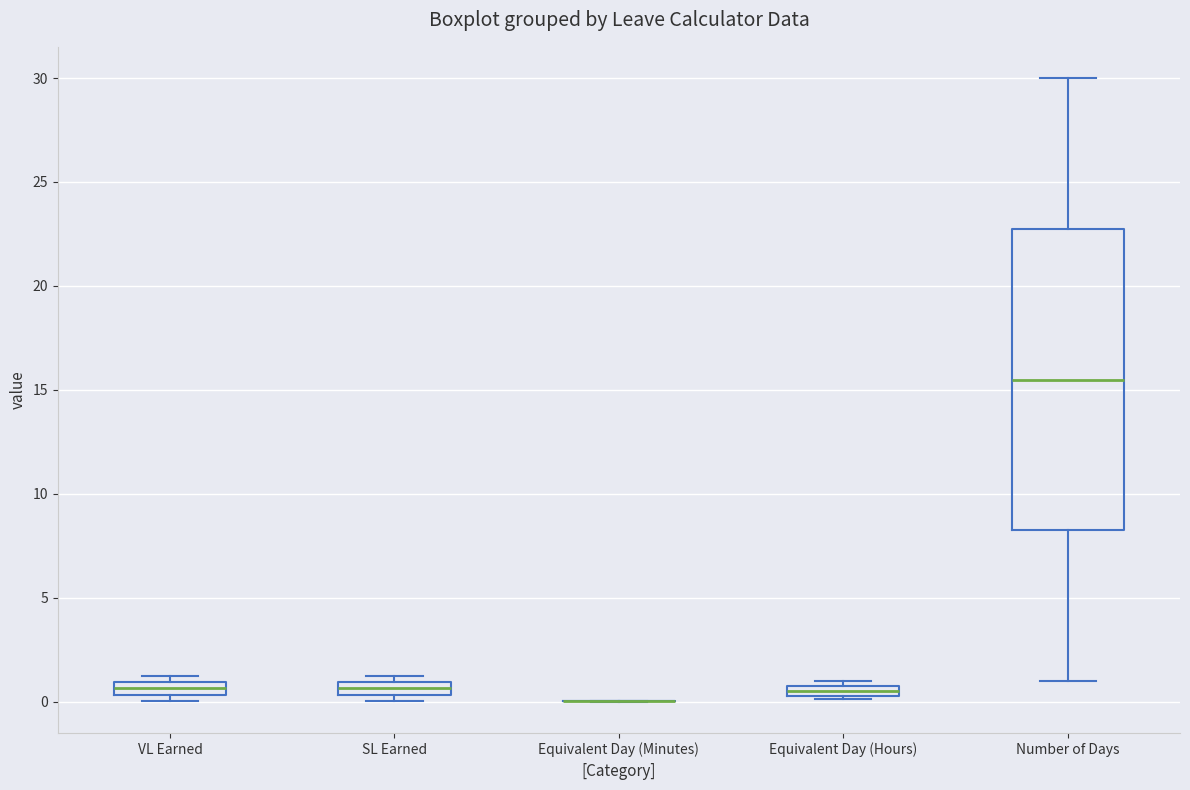

Where is the lower edge of the box for SL Earned on the y-axis? The values are not printed on the chart, so give them approximately, as read against the axis.

0.5